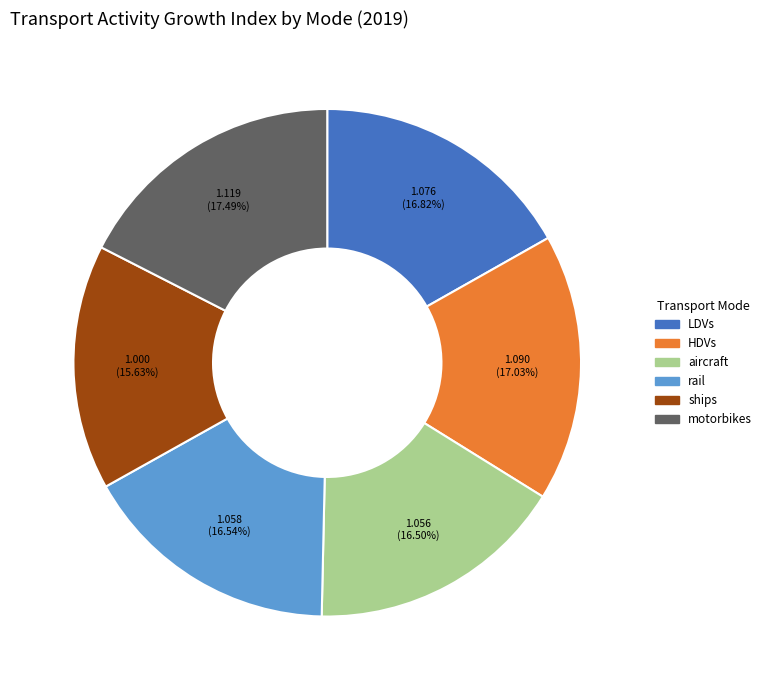

Which category has the smallest portion of the pie?

ships